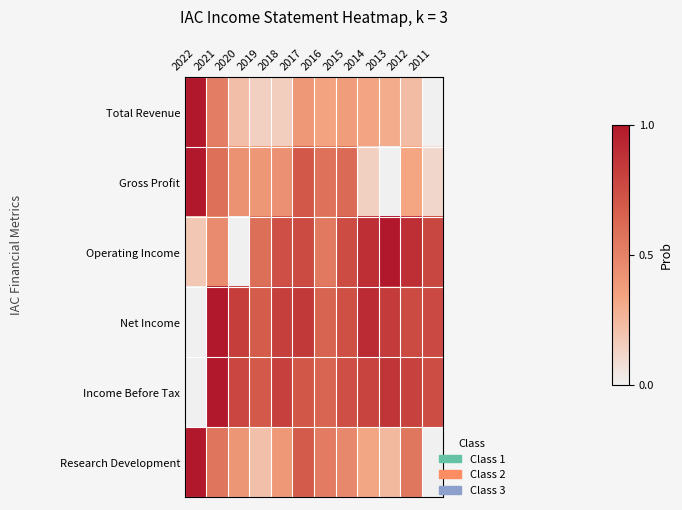

At which category is the sum across all series the highest?

2021